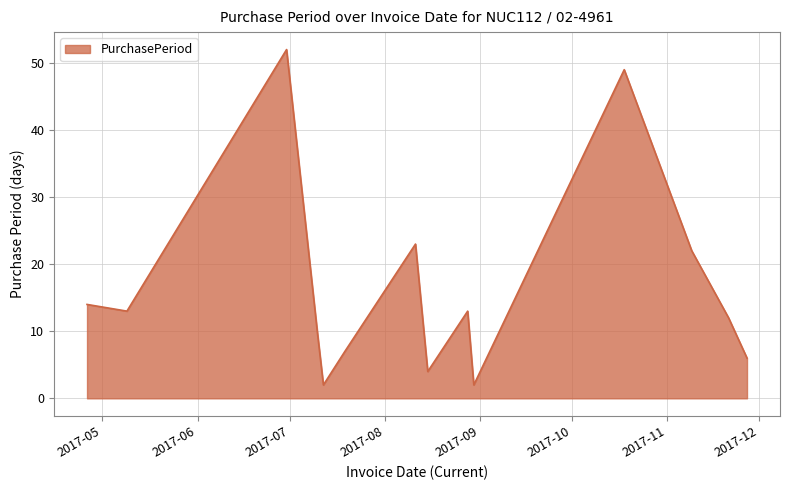

What is the maximum value shown in the chart?

52